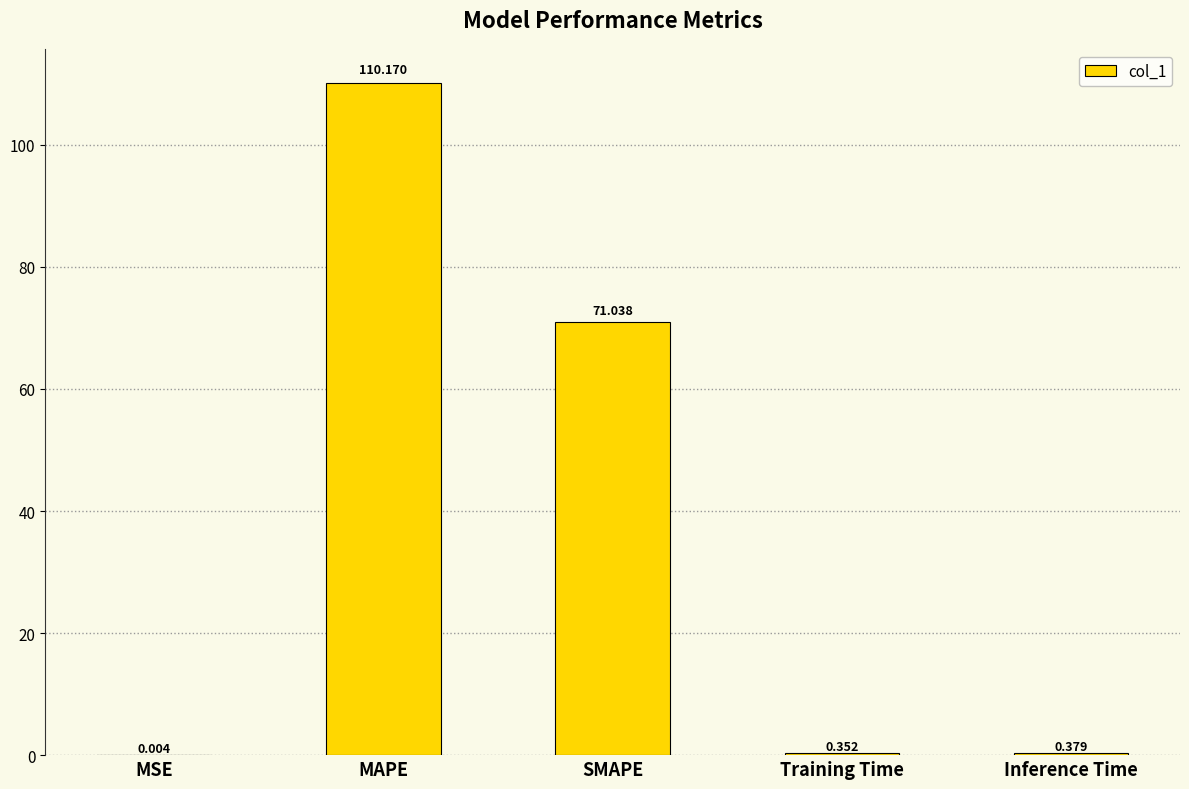

Which has a higher value, Inference Time or Training Time?

Inference Time